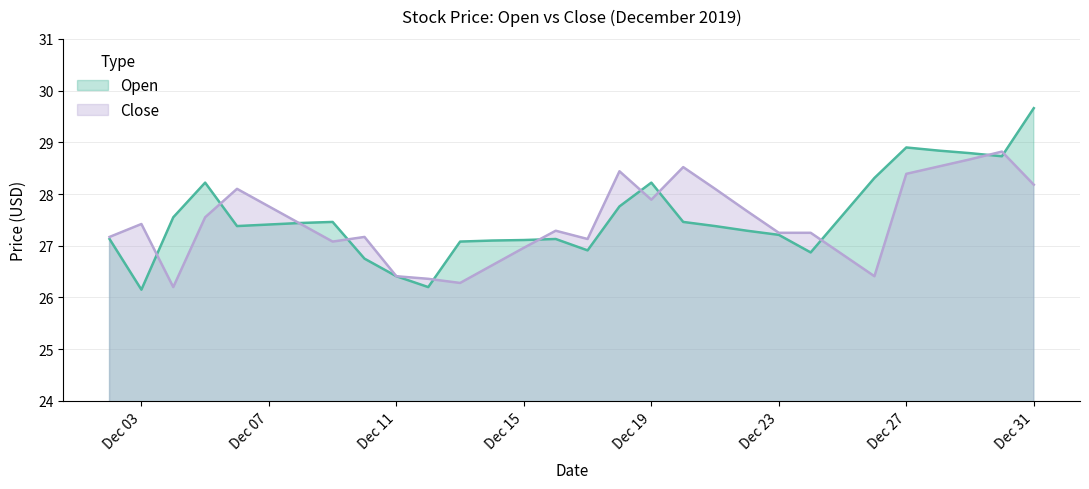

Rank the series at 2019-12-12 from lowest to highest value.

Open, Close